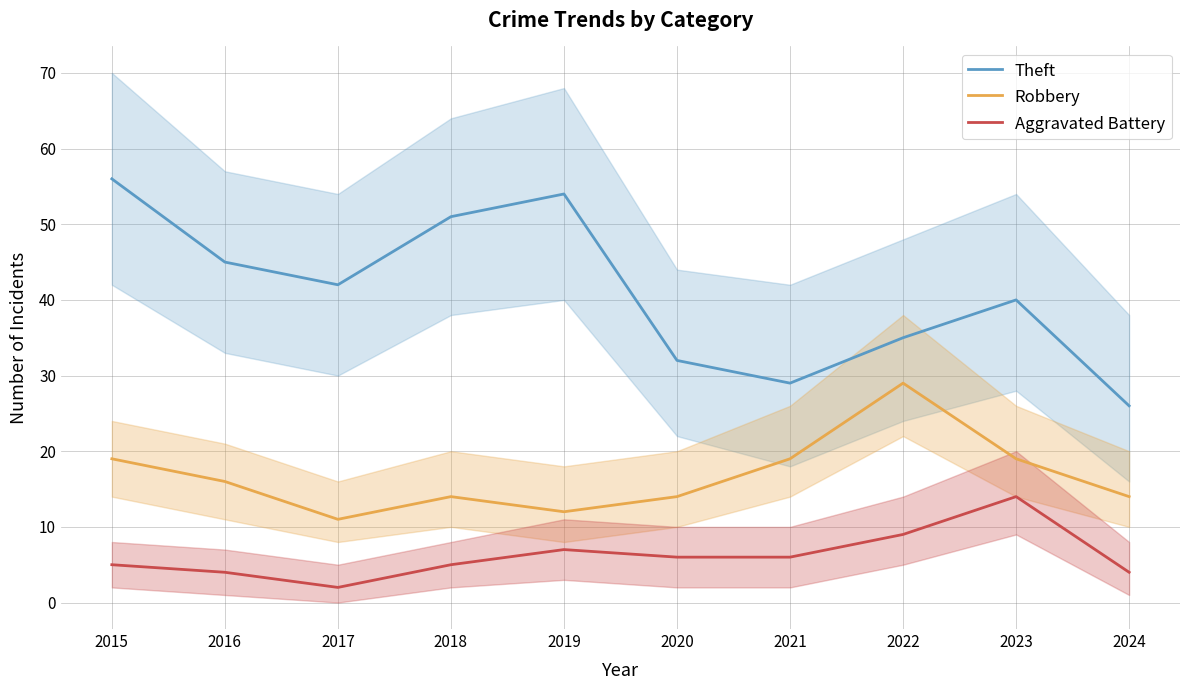

Rank the series by their maximum value, from lowest to highest.

Aggravated Battery, Robbery, Theft